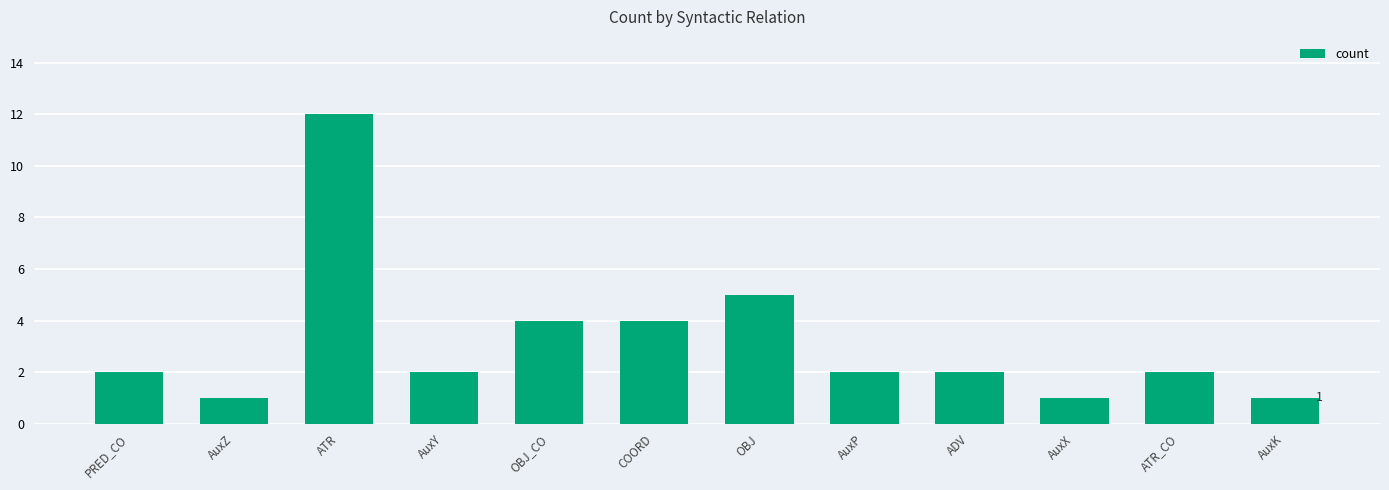

What is the difference between the values at PRED_CO and OBJ_CO?

2